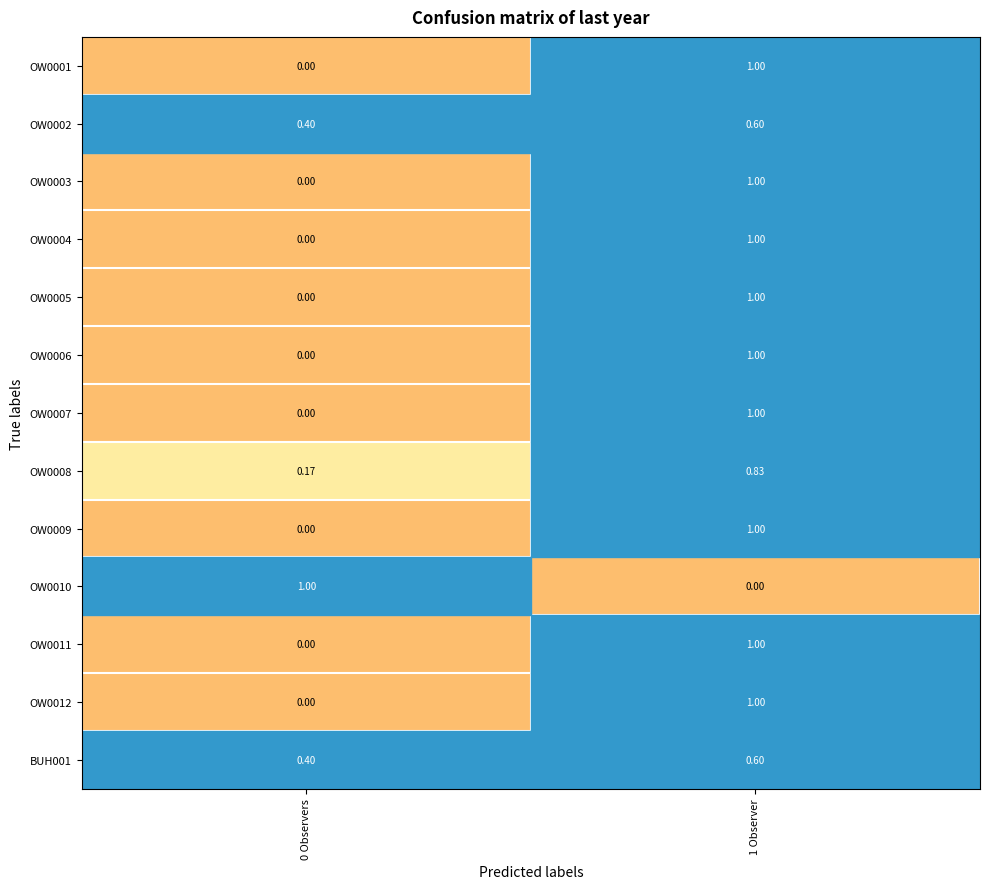

Is the value of OW0001 at 1 Observer greater than the value of OW0003 at 0 Observers?

Yes